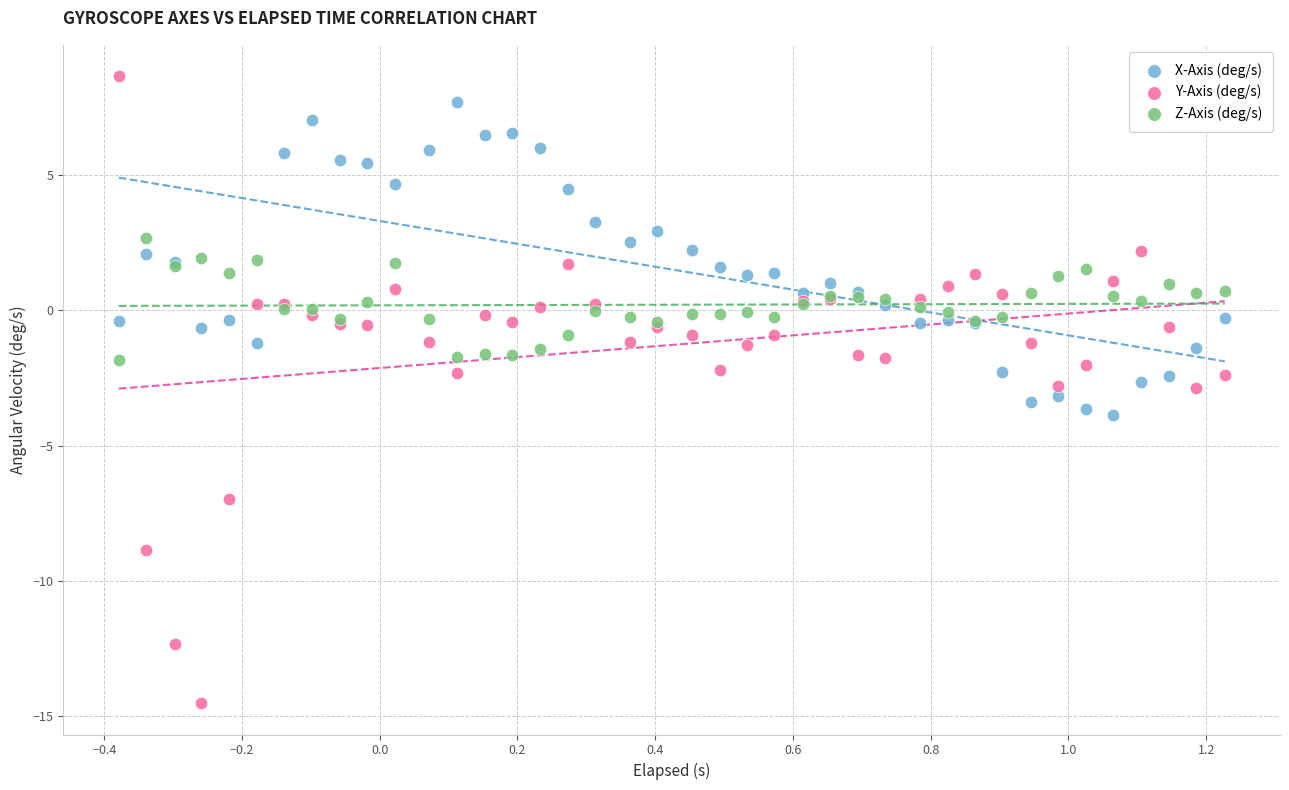

Which series contains the lowest Y value?

Y-Axis (deg/s)